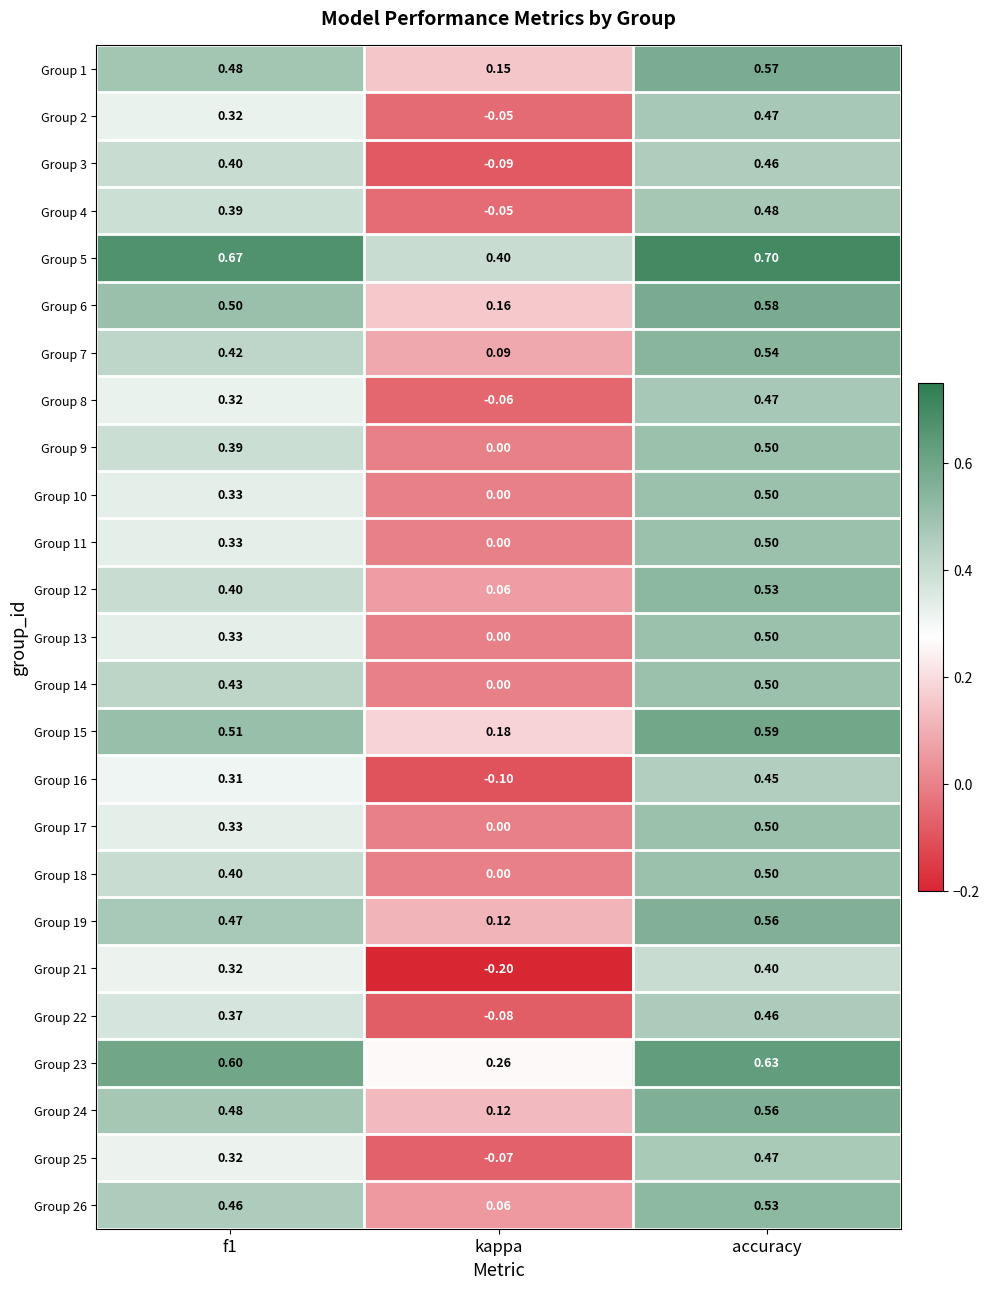

How many negative values does the Group 4 series have?

1